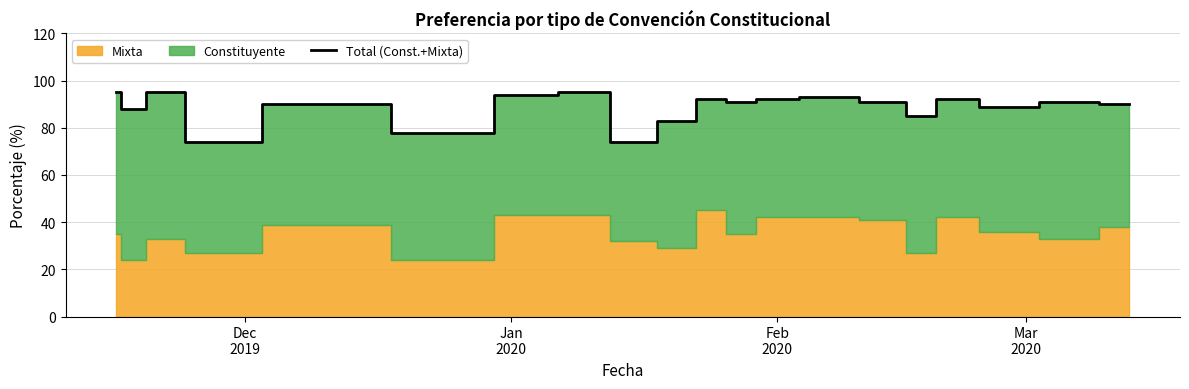

Does the chart have visible grid lines?

Yes